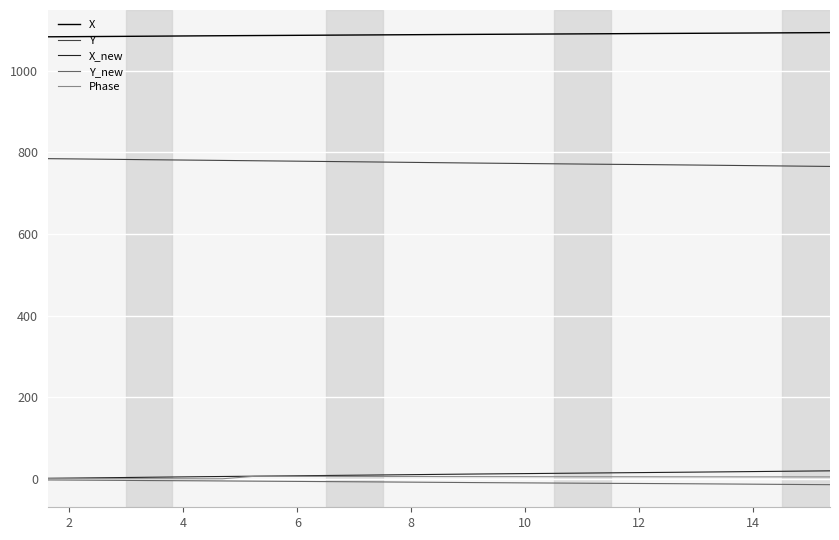

What is the greatest value displayed?

1093.4